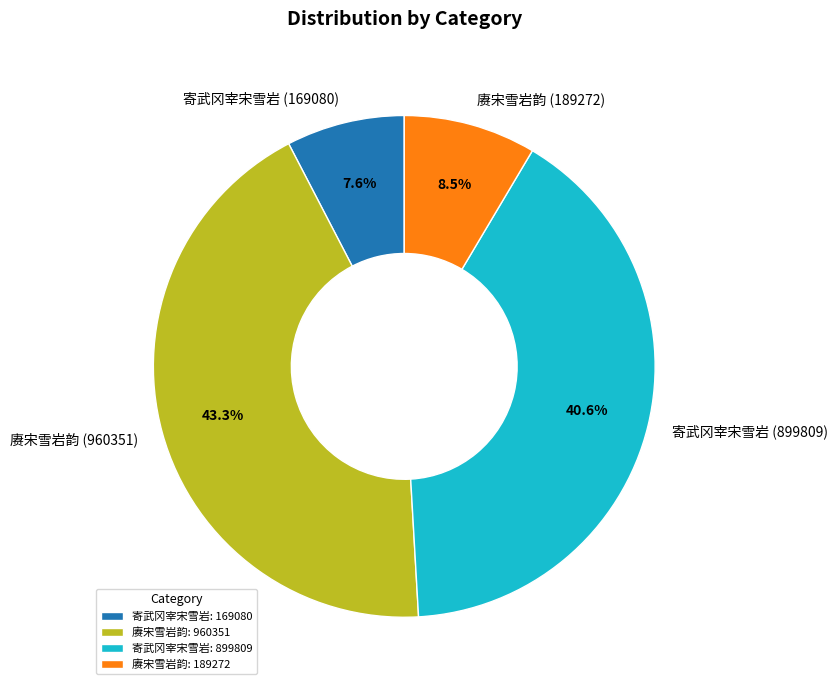

Is there a majority slice in this chart?

No